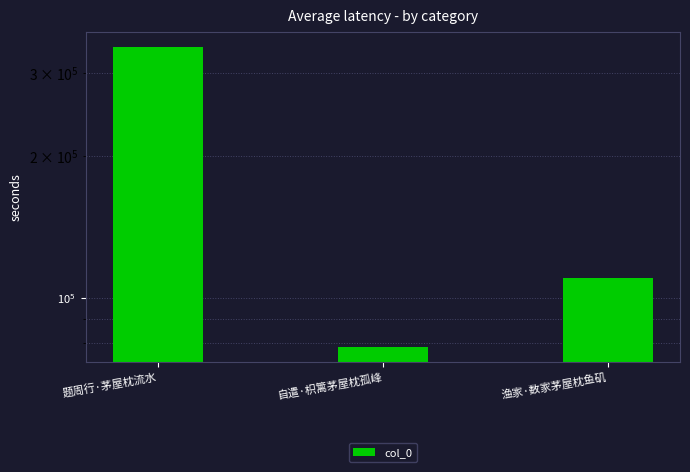

What is the smallest value displayed?

78556